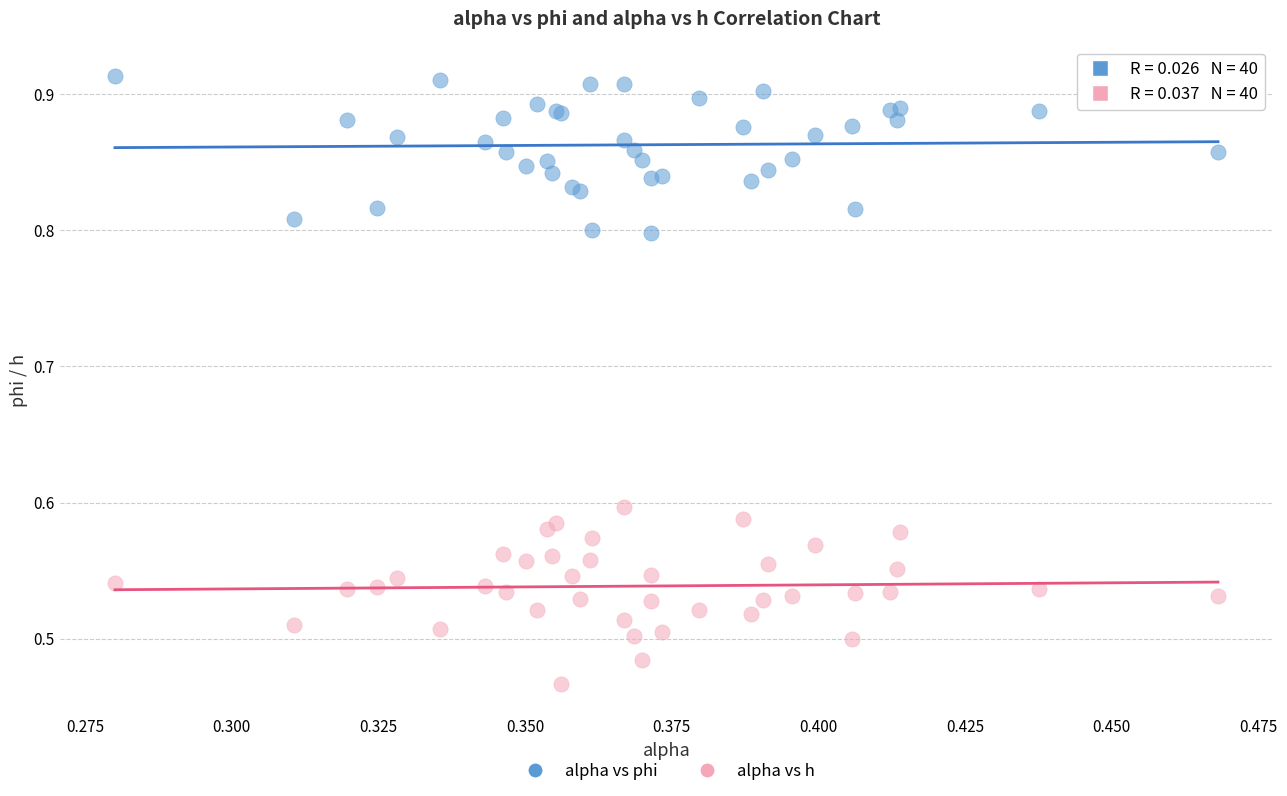

Which series reaches the maximum Y coordinate?

alpha vs phi